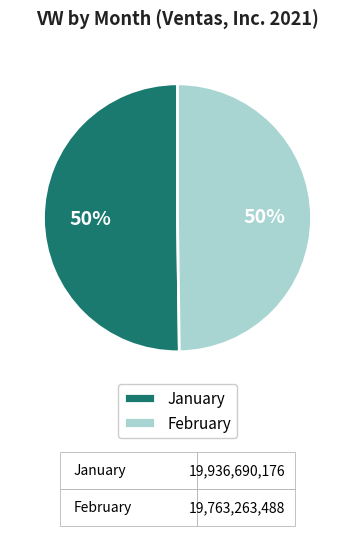

What is the ratio of the value at January to the value at February?

1.0